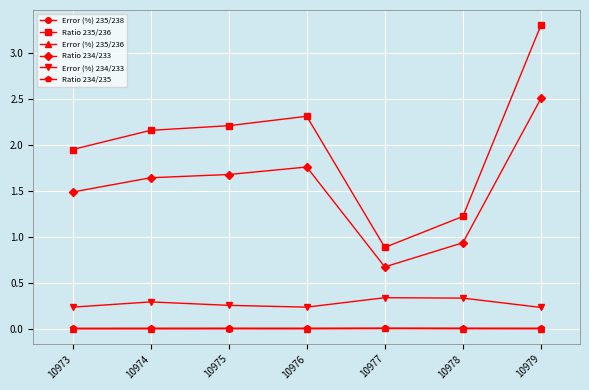

Which series has the widest spread of values?

Ratio 235/236